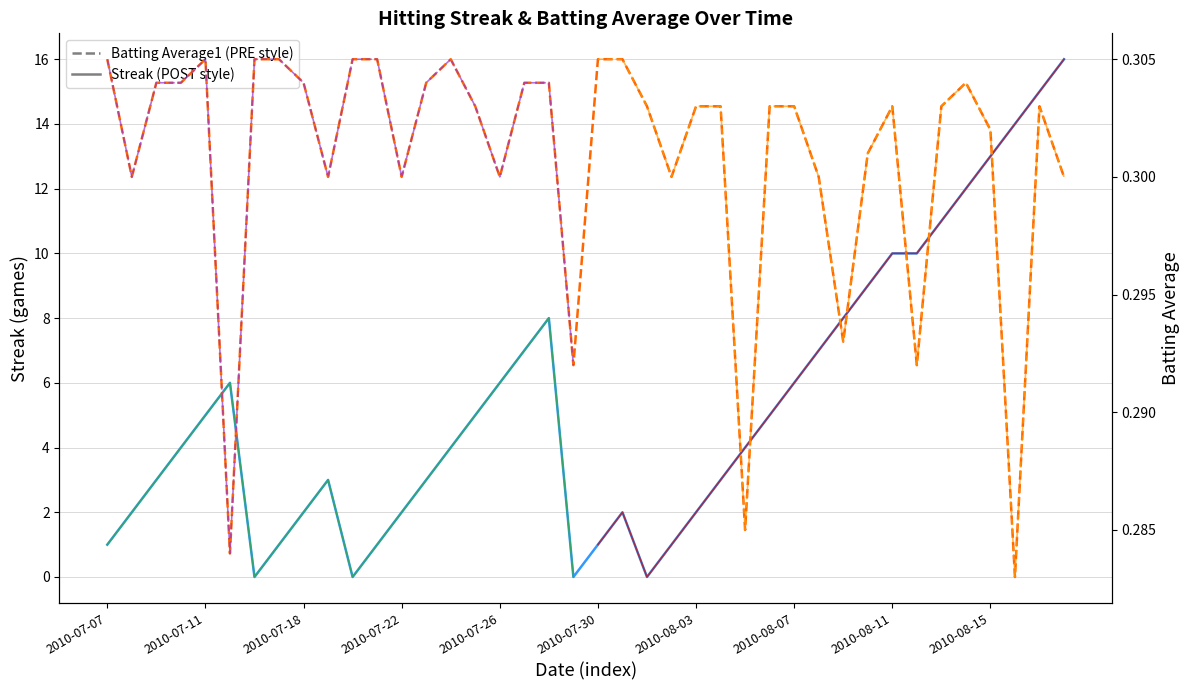

What is the total value across all series at 2010-08-04?

3.3